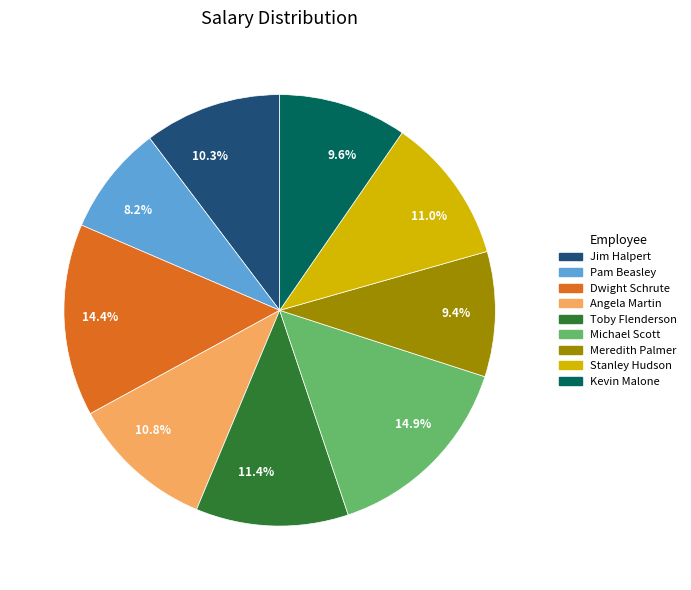

Do Angela Martin and Jim Halpert together represent more than half of the pie?

No